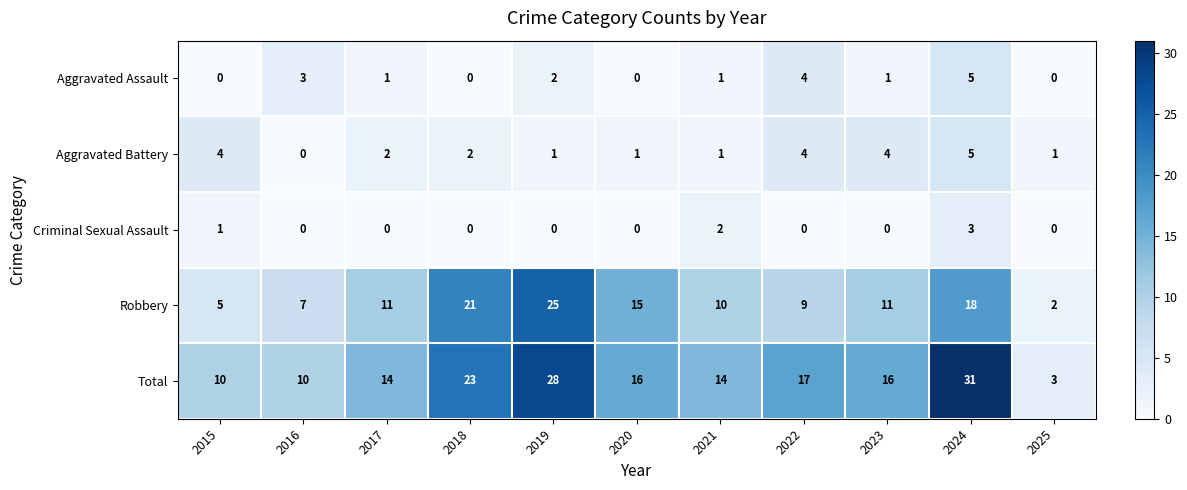

Which label corresponds to the largest value in the chart?

2024